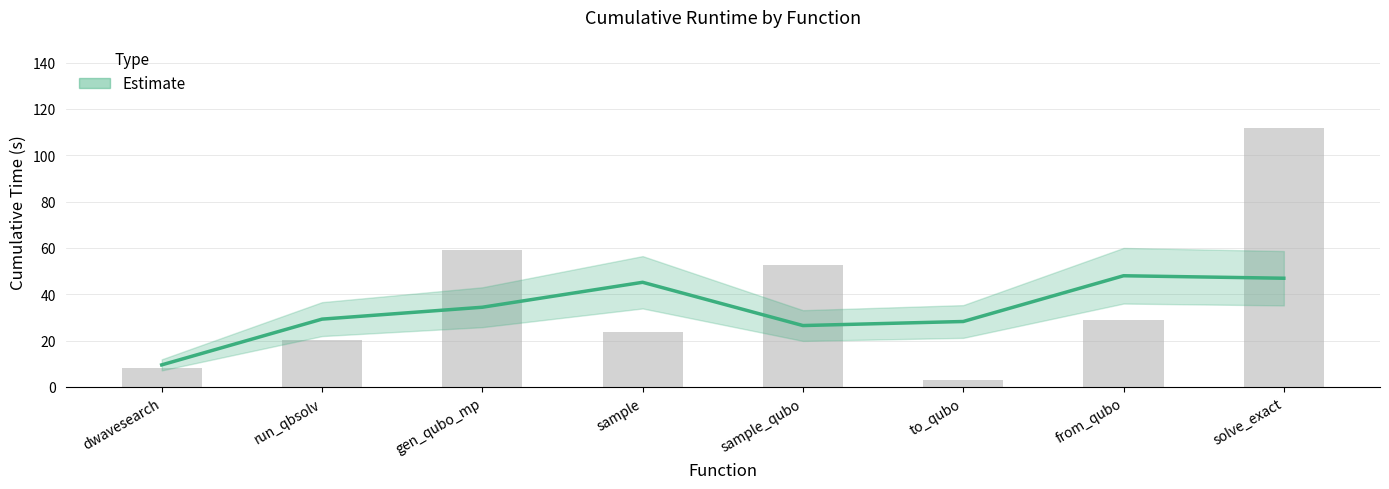

What is the average value?

38.5